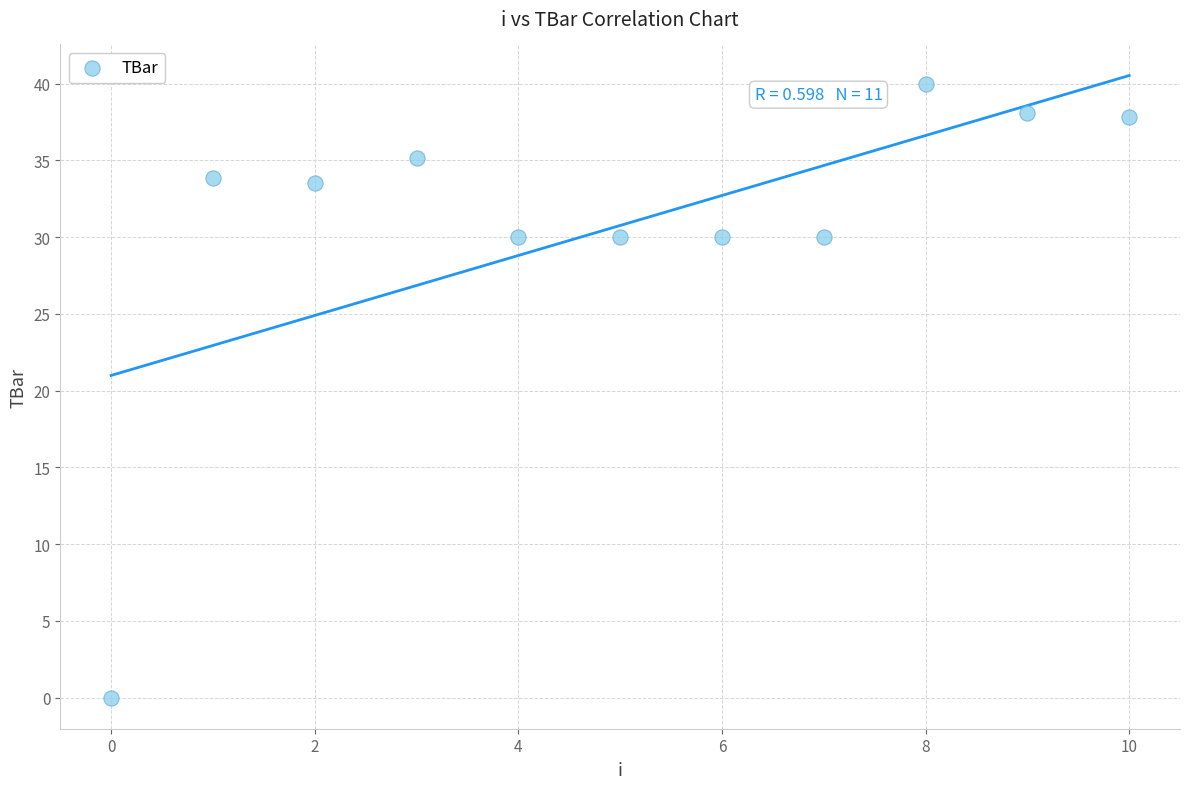

What is the average Y value?

30.8